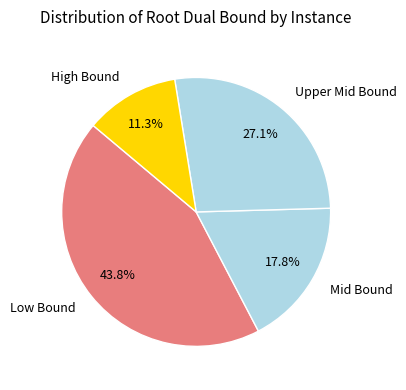

Is there any slice that represents more than half of the pie?

No